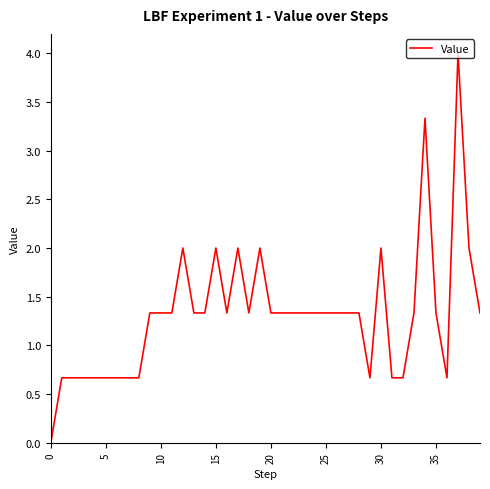

What is the greatest value displayed?

4.0